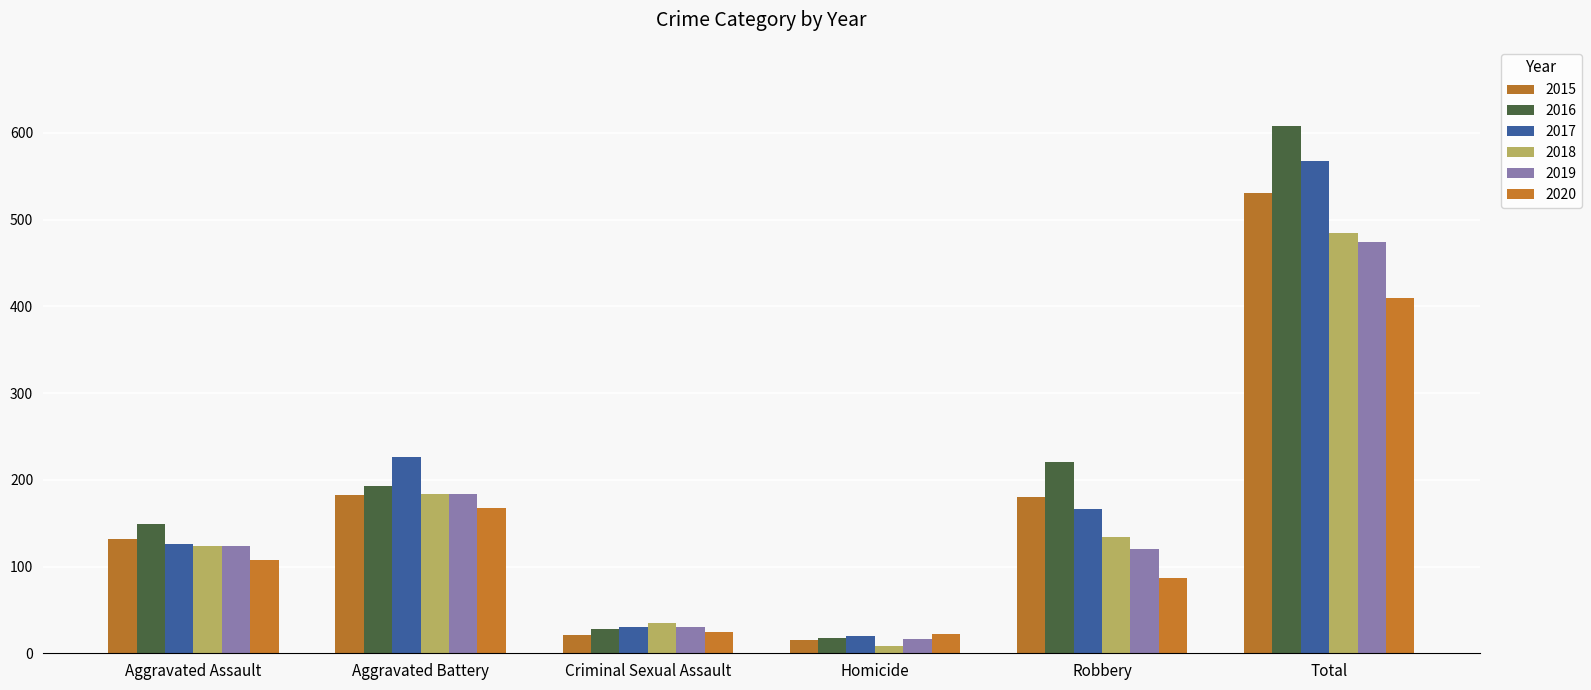

What is the average value of the 2017 series?

189